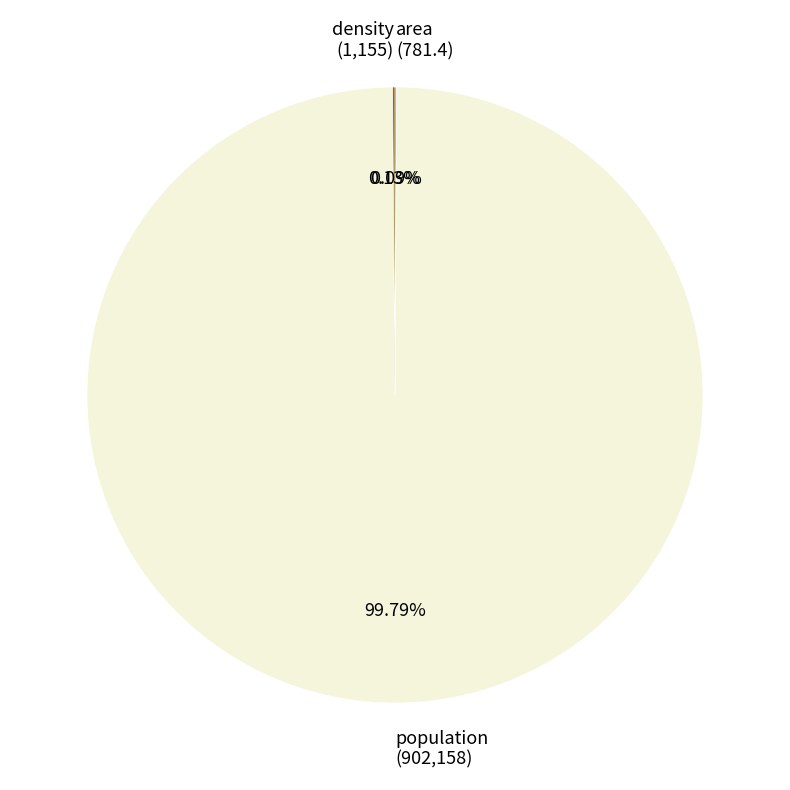

Is population (902,158) the majority of the pie?

Yes